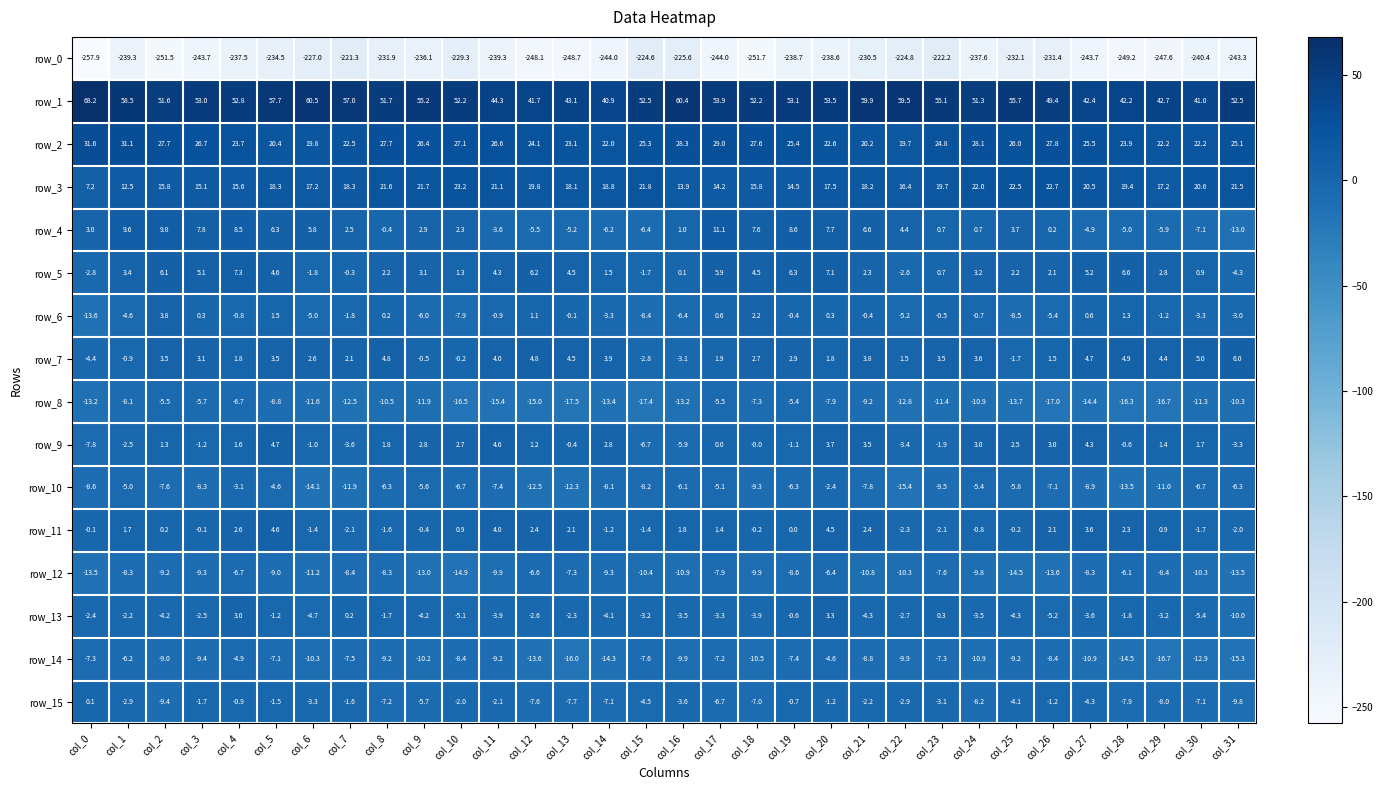

The row_2 series shows 19.7 at col_22. True or false?

True